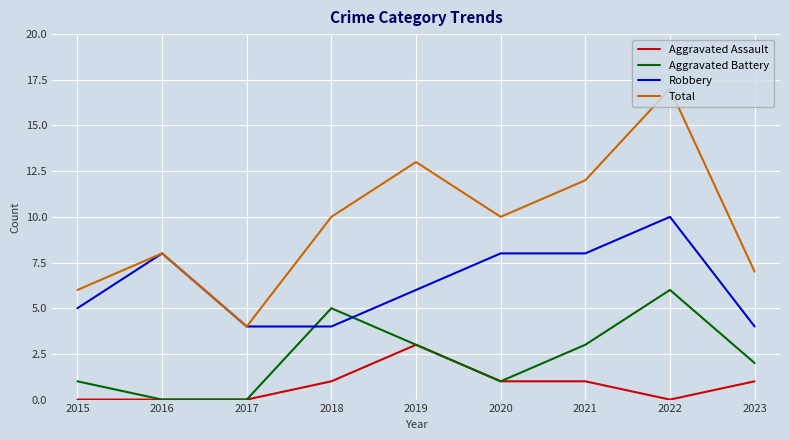

True or false: Total and Aggravated Battery intersect in this chart.

False